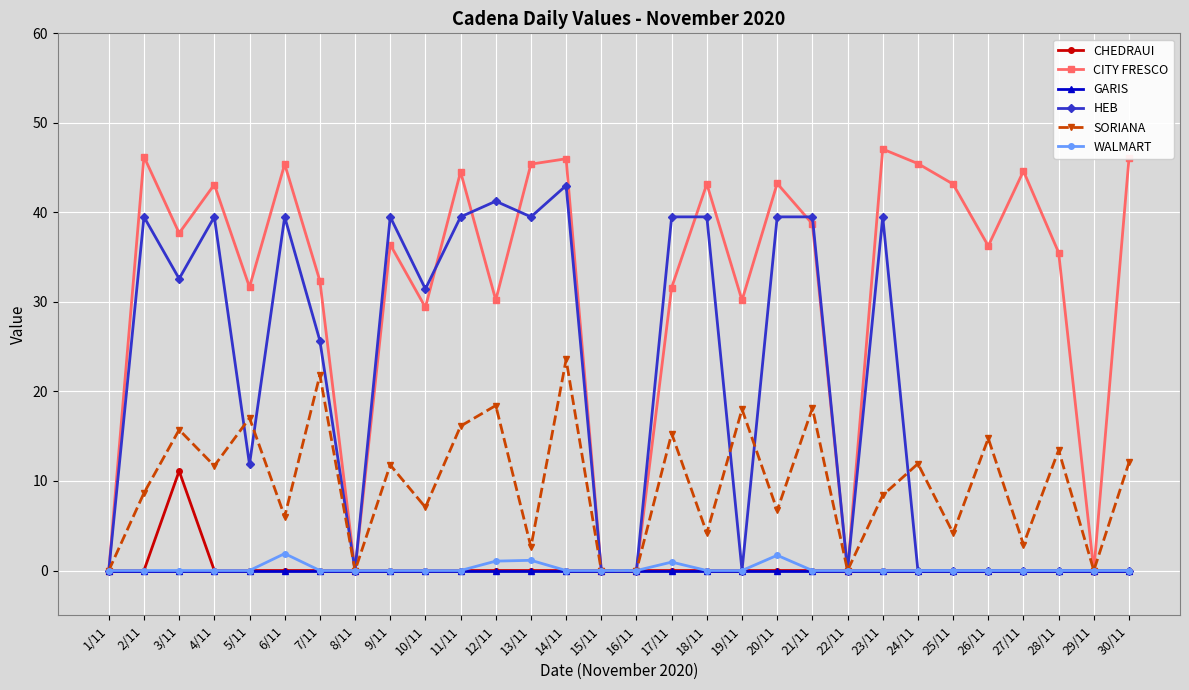

Does the chart display data point markers on the line(s)?

Yes